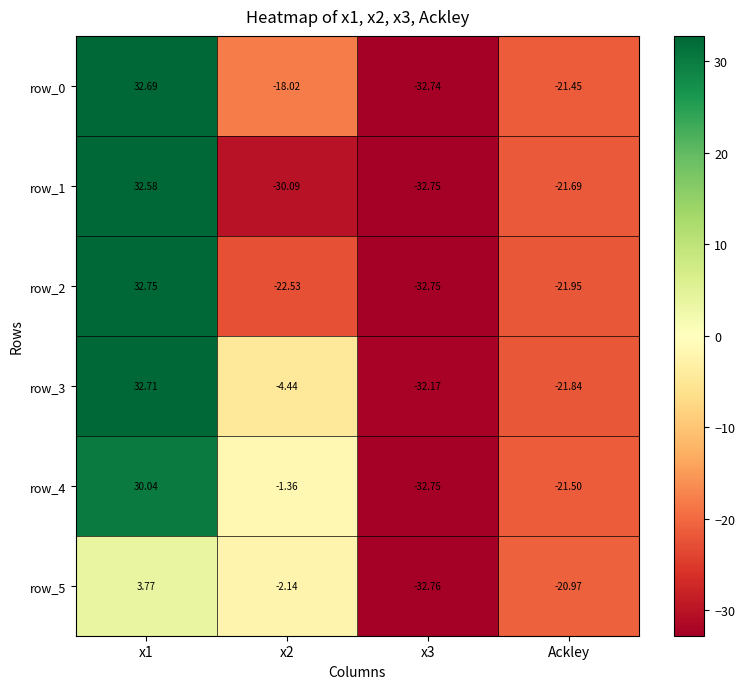

The row_1 series shows -15.4 at x3. True or false?

False